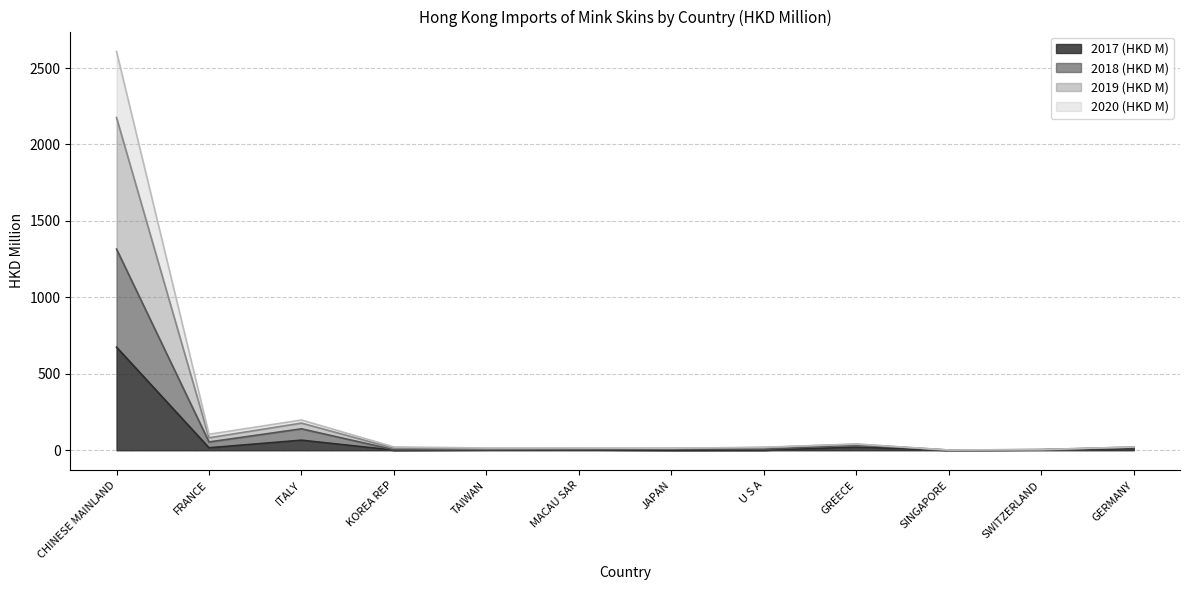

Does the chart have visible grid lines?

Yes